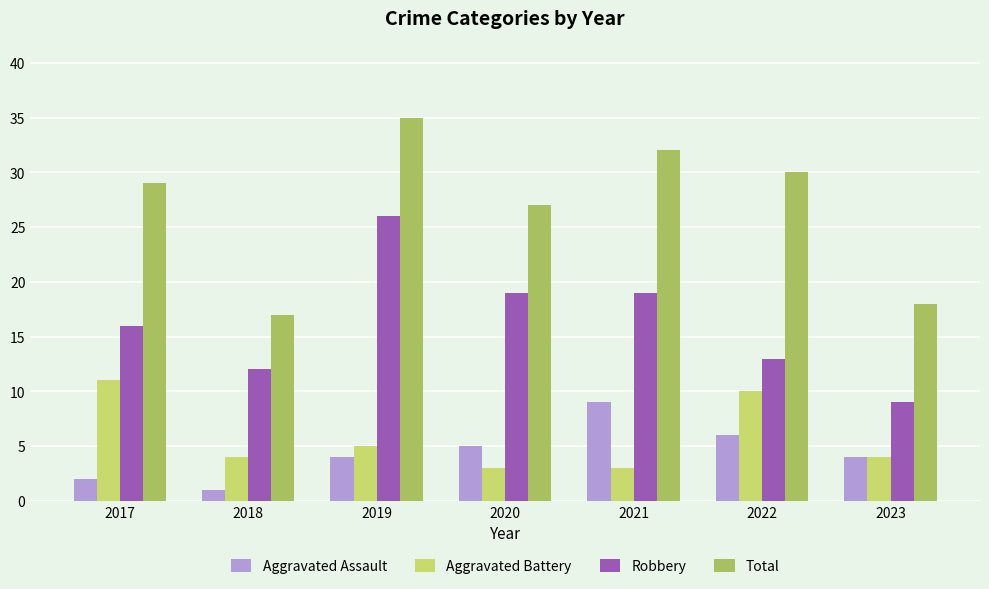

At which category does the chart reach its minimum across all series?

2018